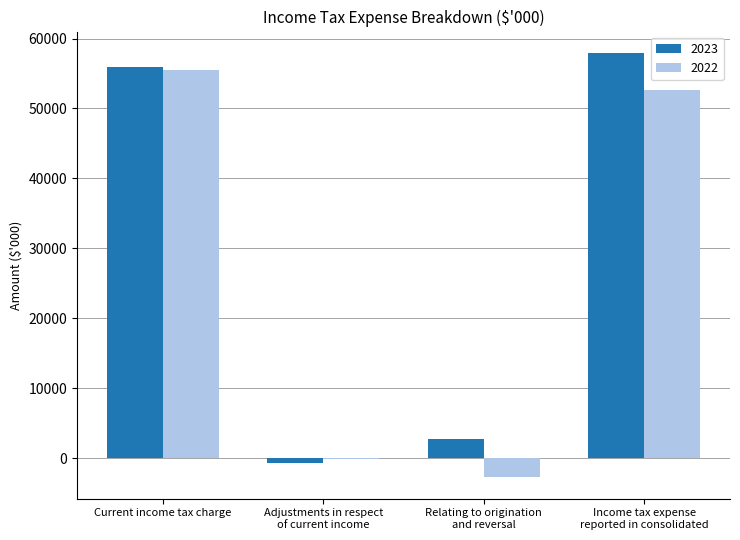

Which series has the largest total across all categories?

2023